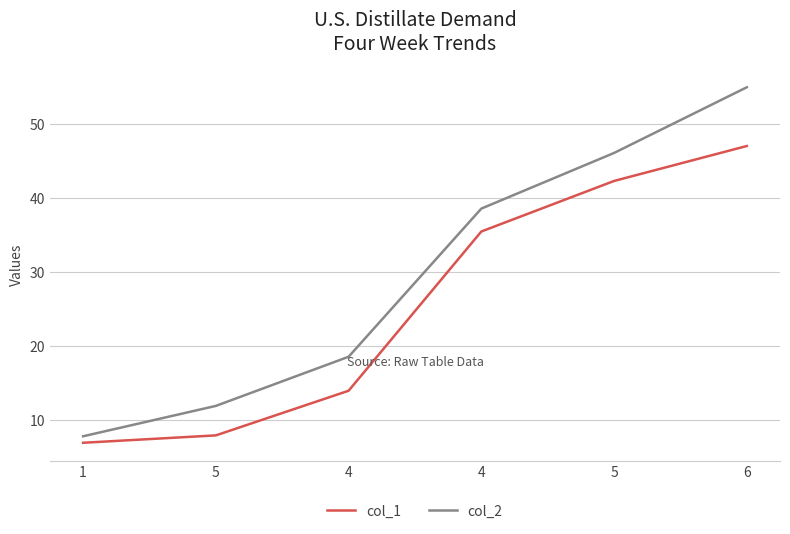

What are all the series names shown in the legend?

col_1, col_2